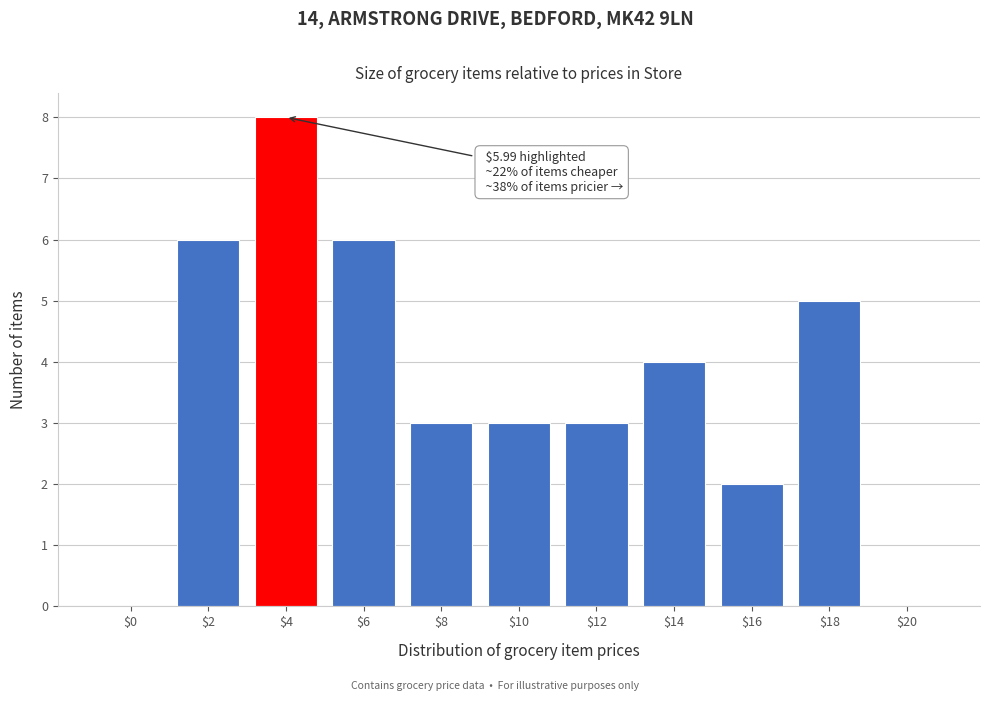

Which category has the highest value across all series?

$4